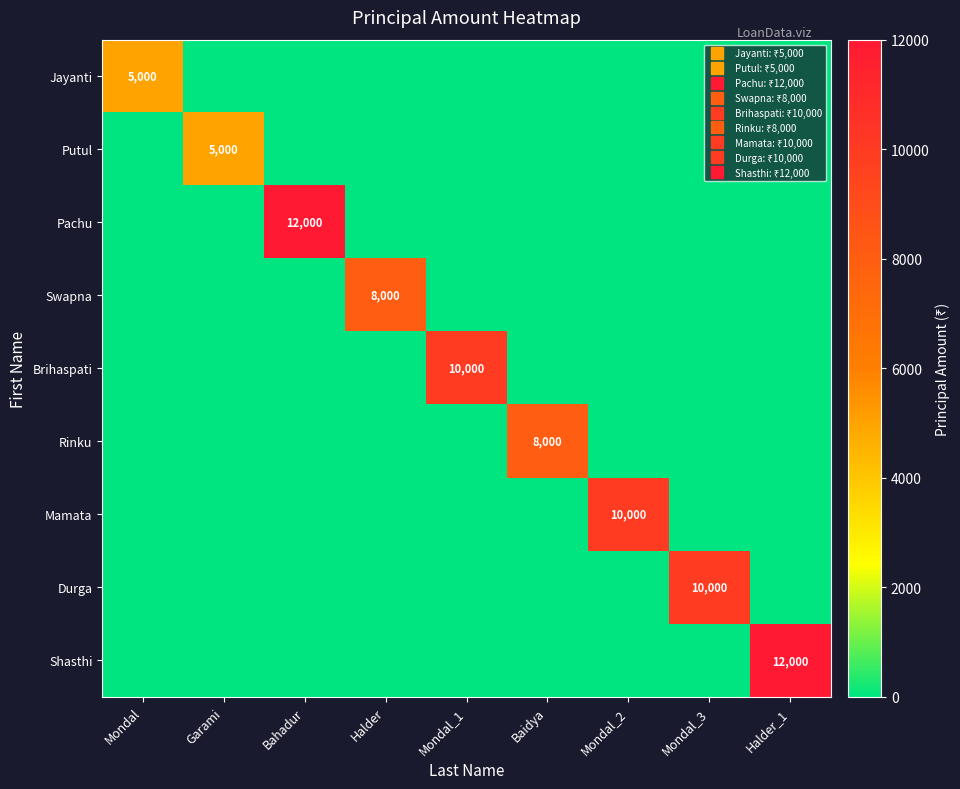

At which category does the chart reach its minimum across all series?

Garami